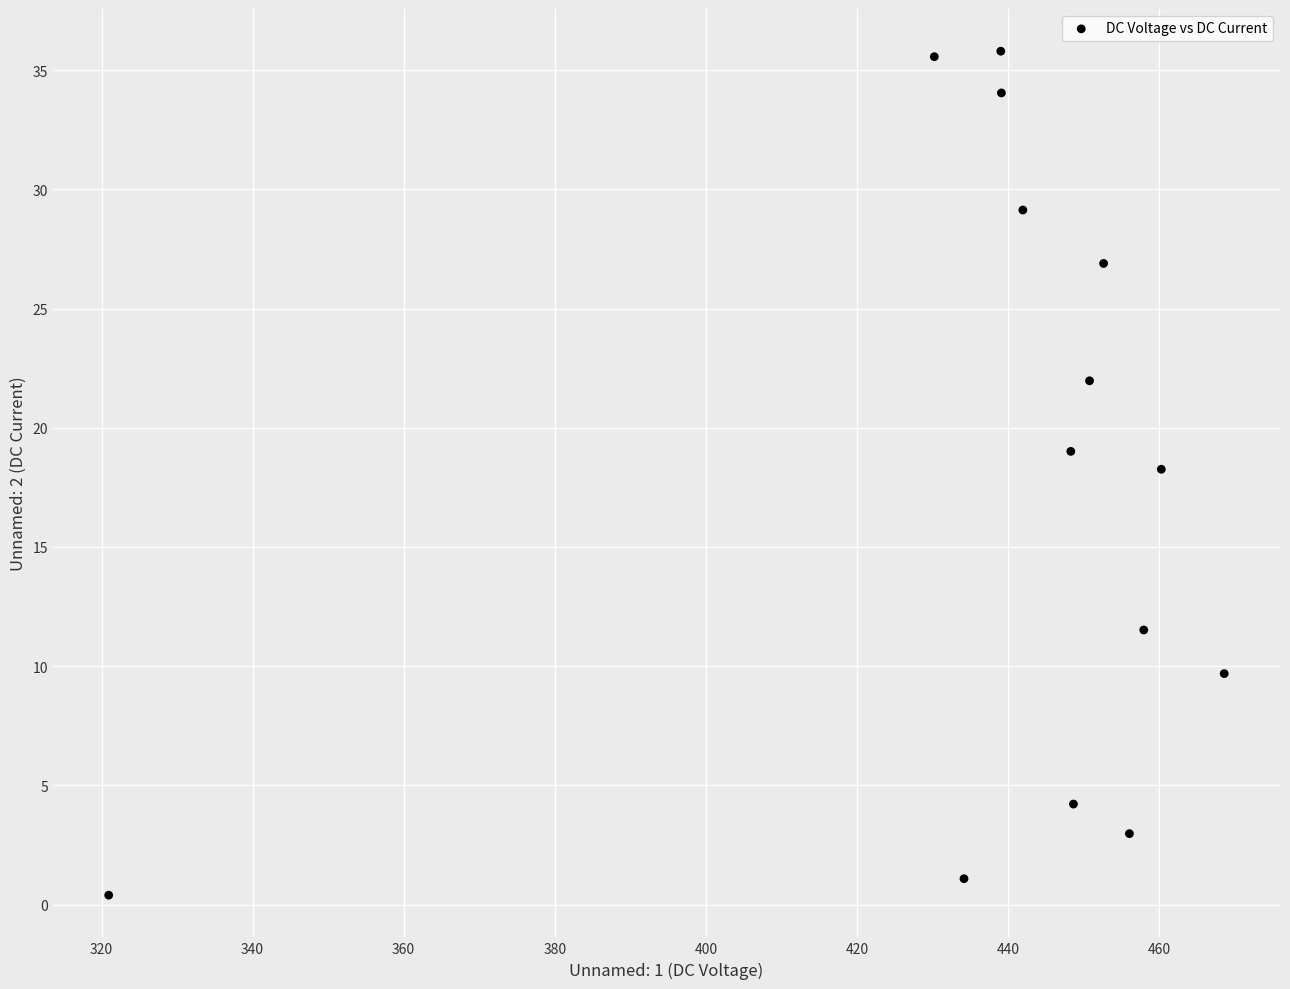

What is the range of Y values (max minus min)?

35.4